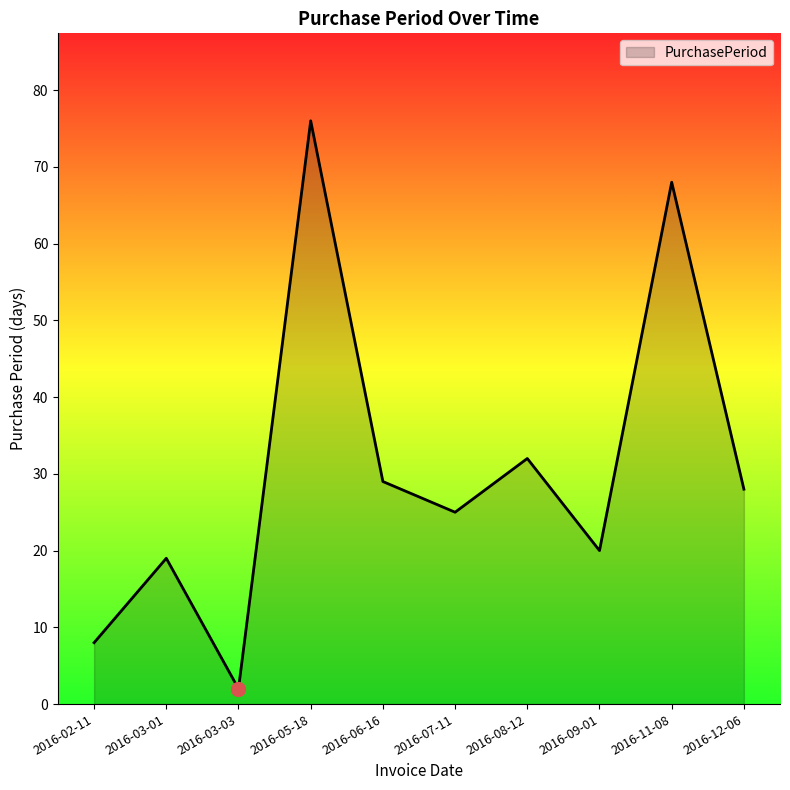

The chart shows a value of 32 at 2016-11-08. True or false?

False